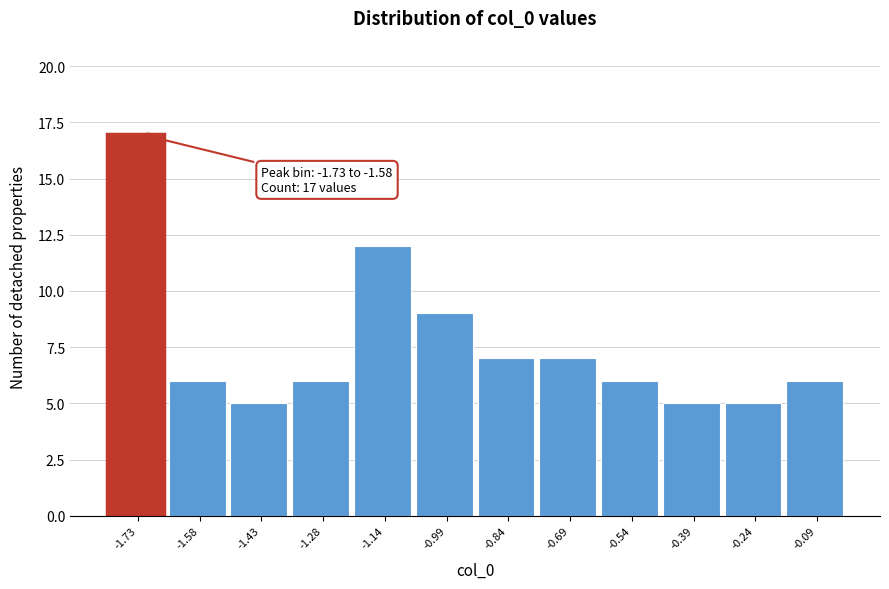

Reading left to right, list all the values displayed in this chart.

-1.73=17	-1.58=6	-1.43=5	-1.28=6	-1.14=12	-0.99=9	-0.84=7	-0.69=7	-0.54=6	-0.39=5	-0.24=5	-0.09=6